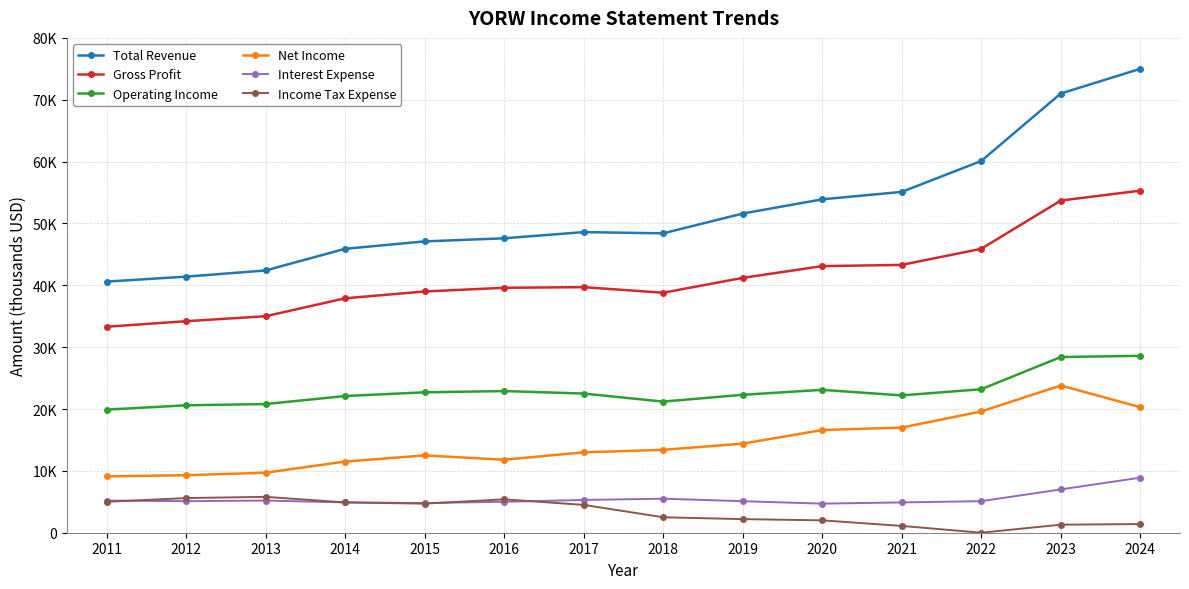

The Operating Income series shows 28400 at 2023. True or false?

True